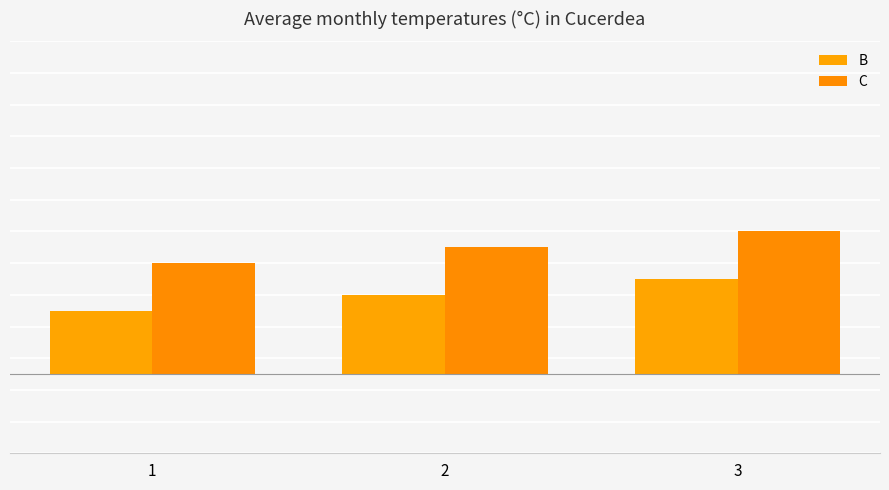

Which series has the largest total across all categories?

C